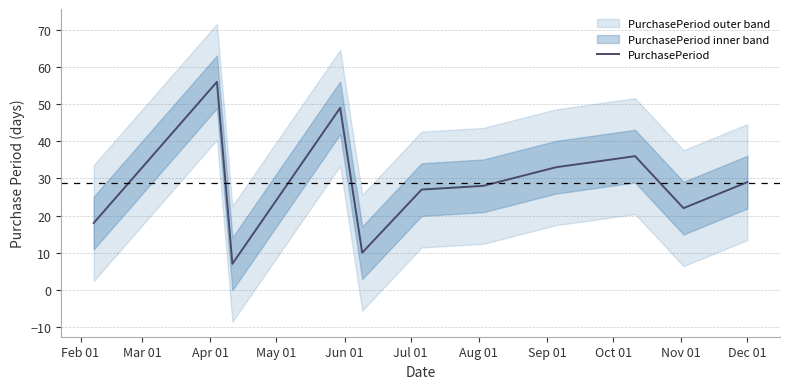

Reading right to left, what are all the values shown in this chart?

29	22	36	33	28	27	10	49	7	56	18